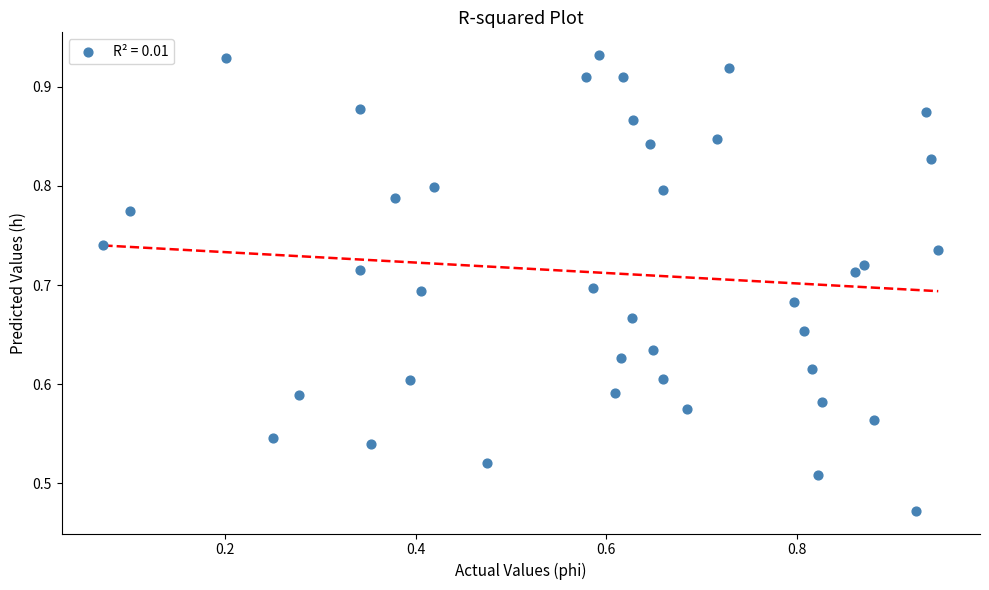

Count the number of points in this scatter plot.

40